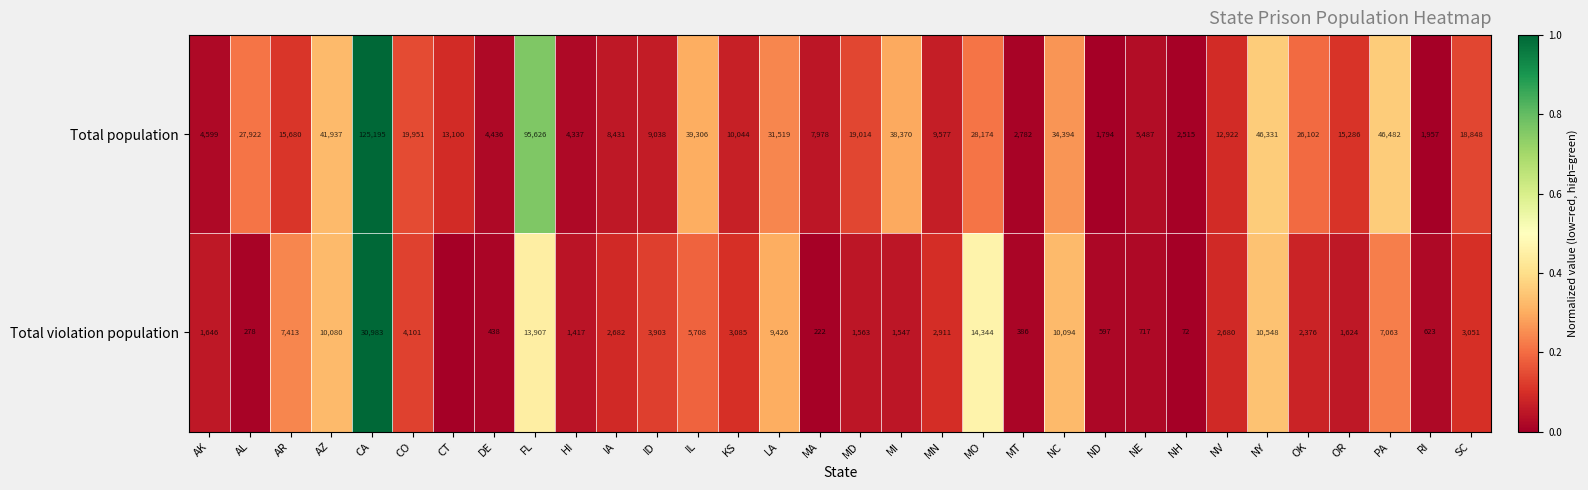

Is it true that Total violation population equals 3676 at NC?

False